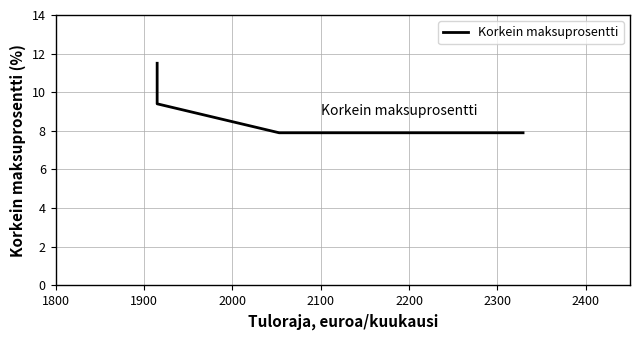

Does the chart have visible grid lines?

Yes